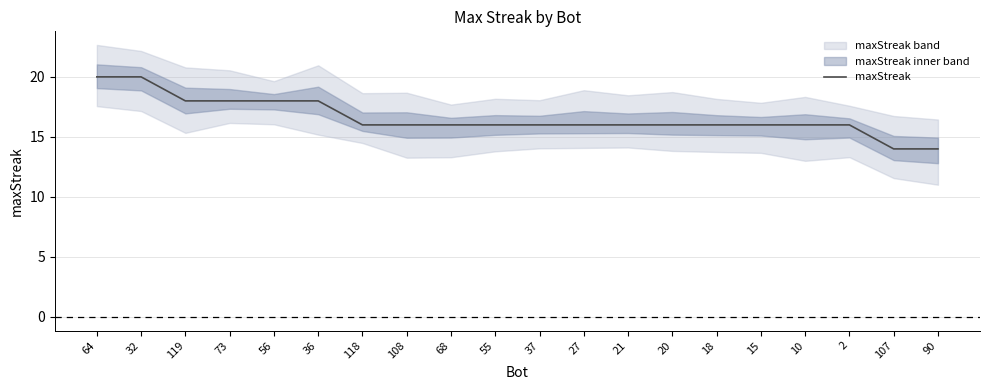

Reading left to right, extract all data points from this chart.

20	20	18	18	18	18	16	16	16	16	16	16	16	16	16	16	16	16	14	14